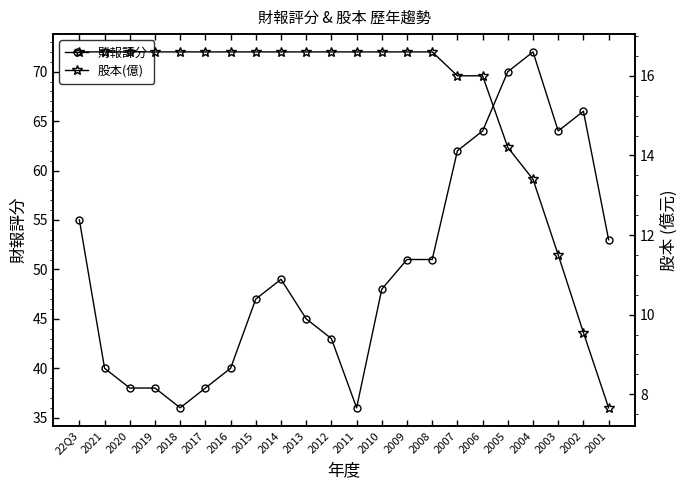

How many interior local valleys does the 財報評分 series have?

3